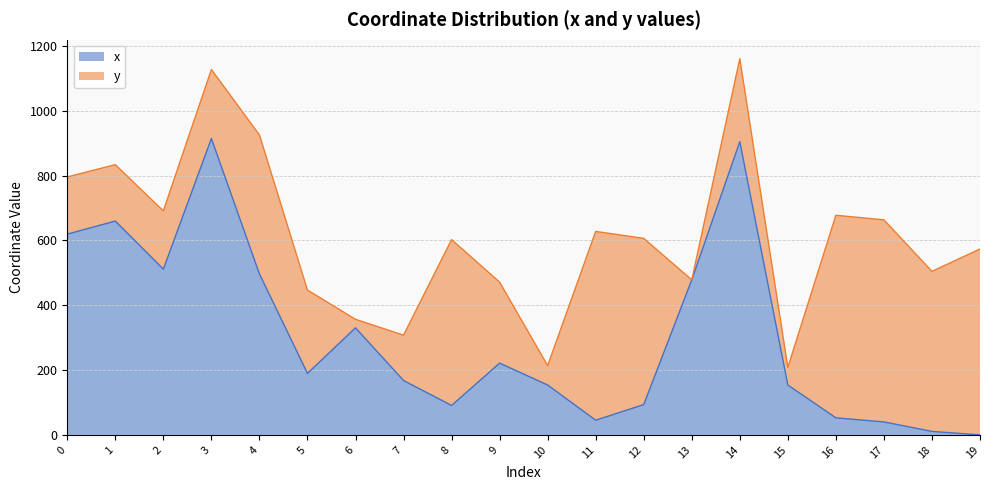

Is it true that the value at 7 is 224.5?

False